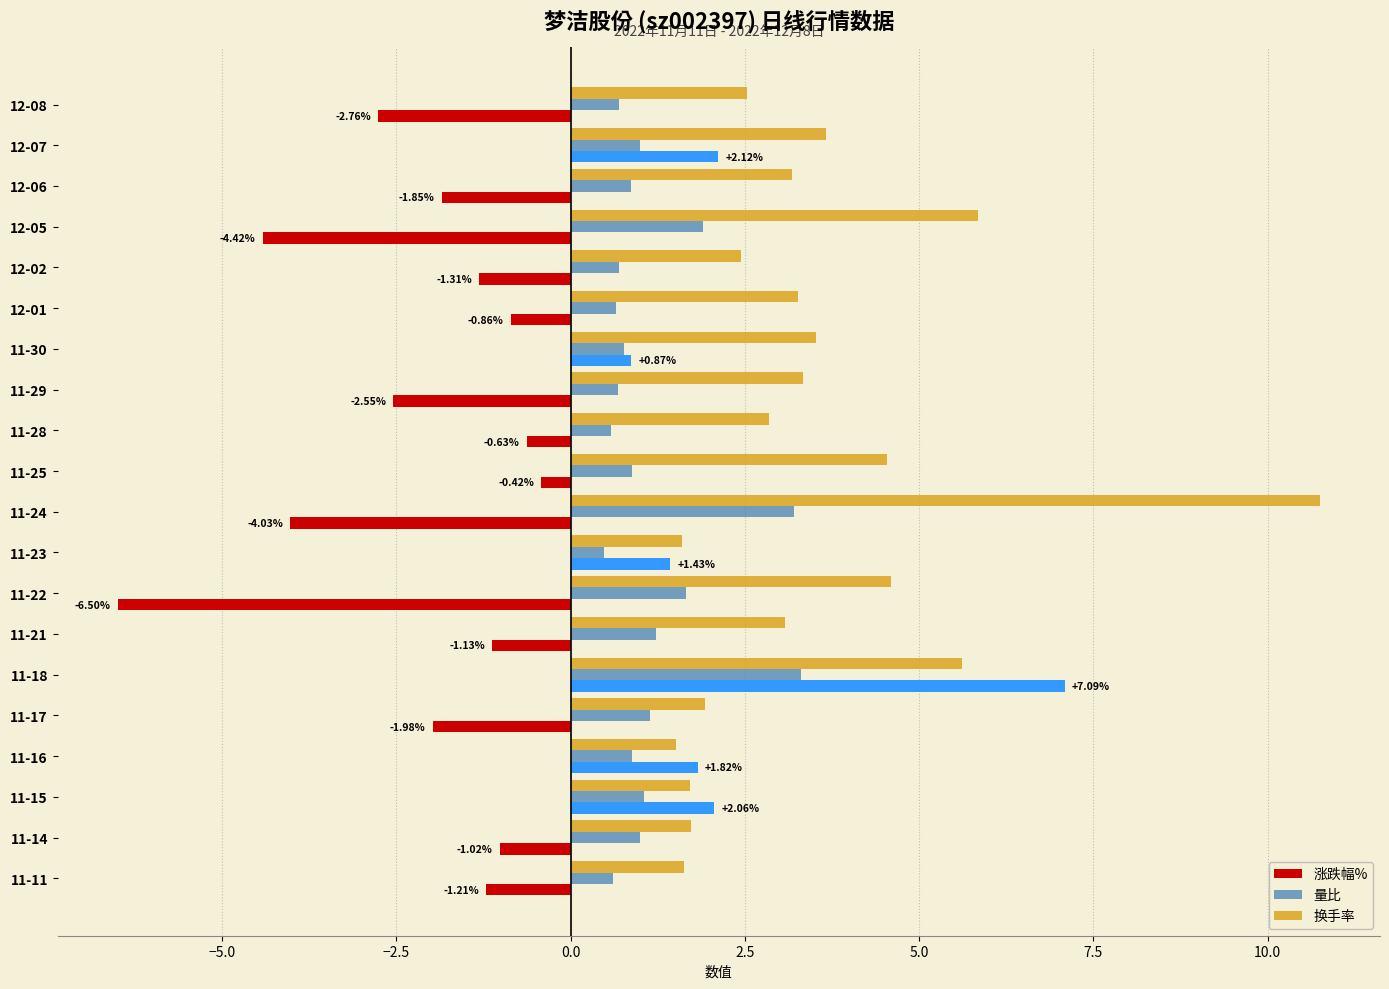

Which category has the highest value in the 涨跌幅% series?

11-18